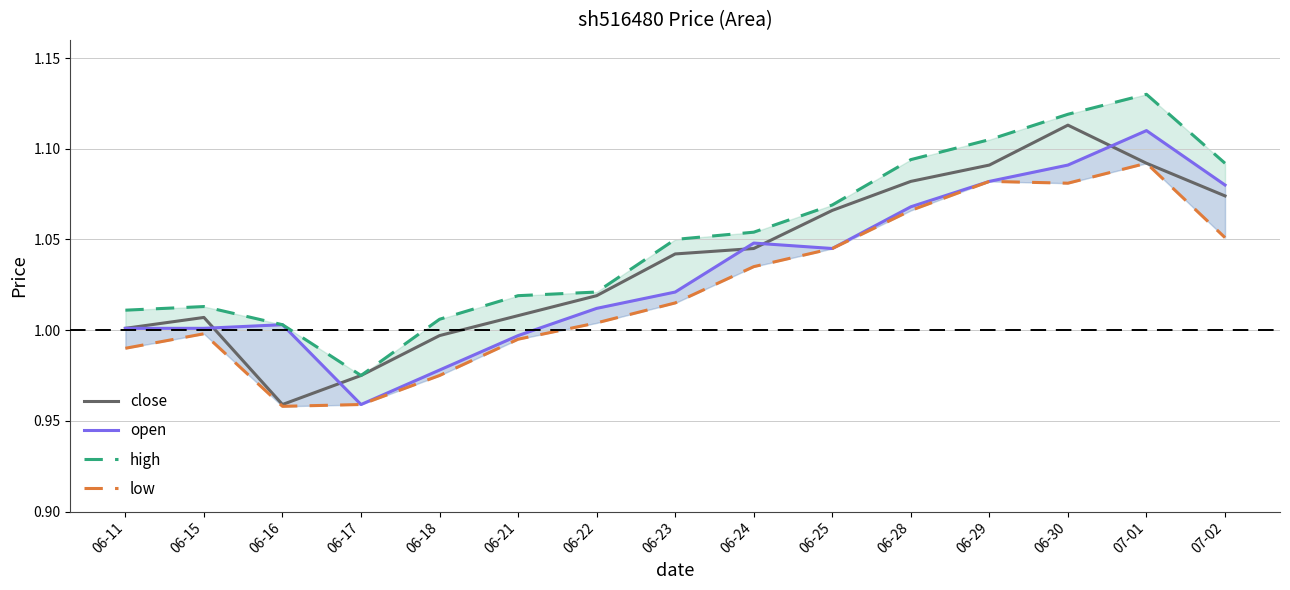

Read the open value at 06-15.

1.0